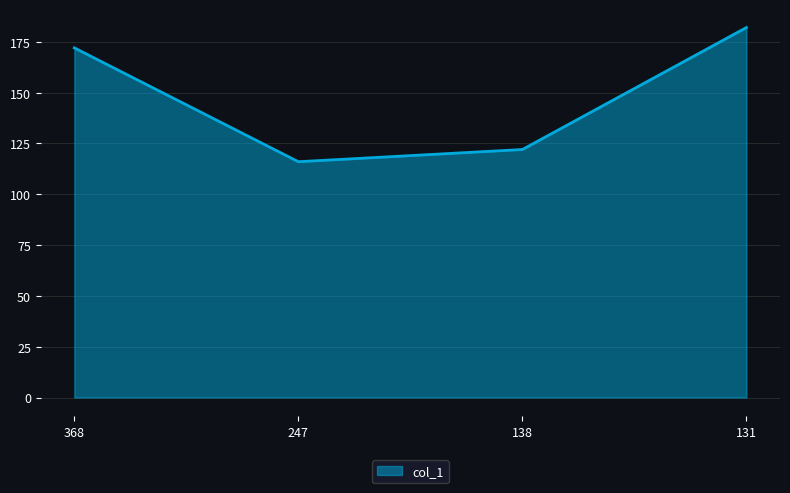

Approximately how many times larger is the value at 368 compared to 247?

1.5